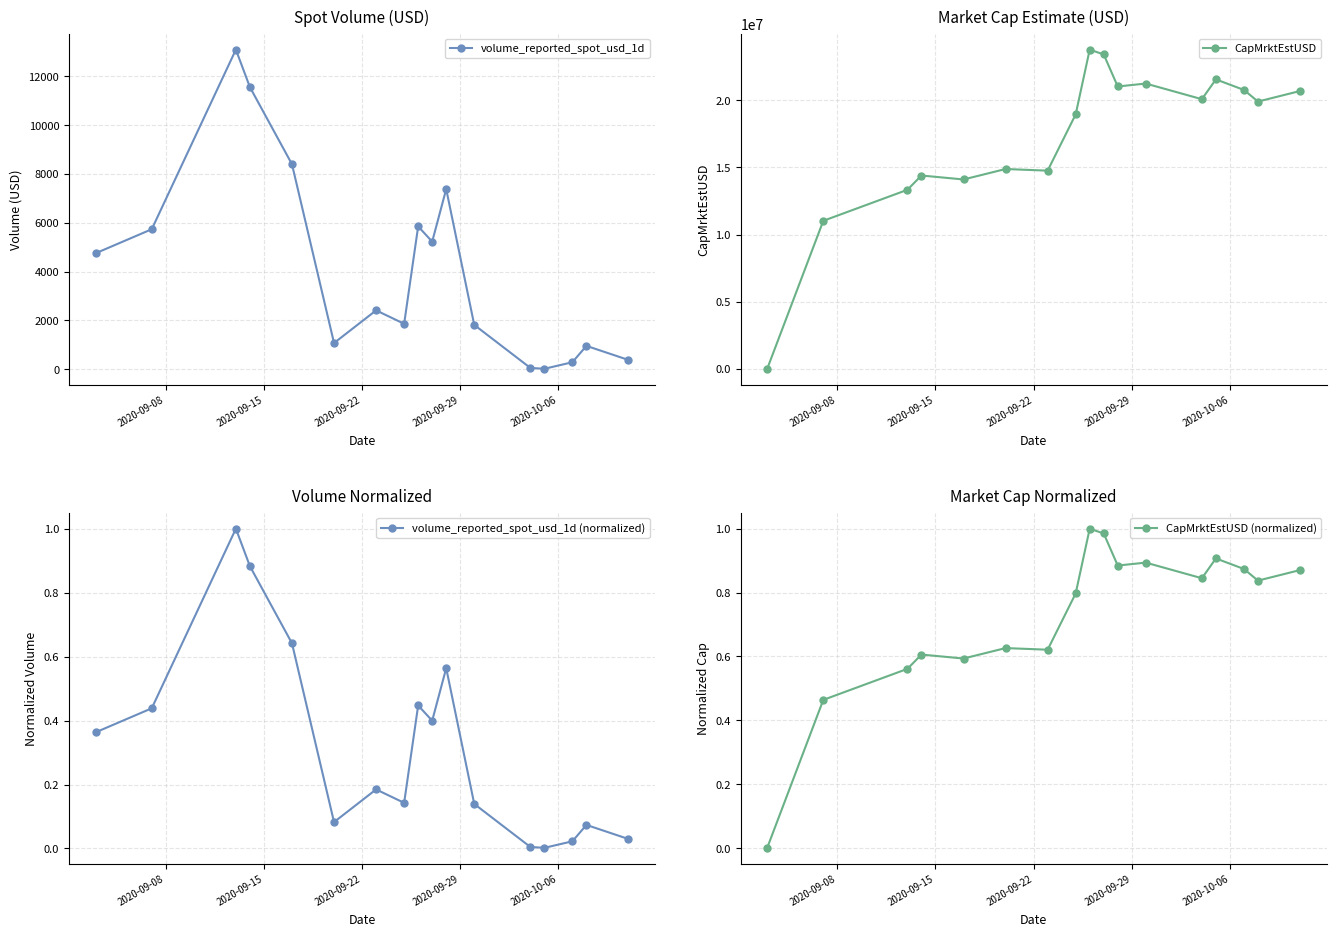

What is the value of the volume_reported_spot_usd_1d point at the 3rd from the left?

13076.8